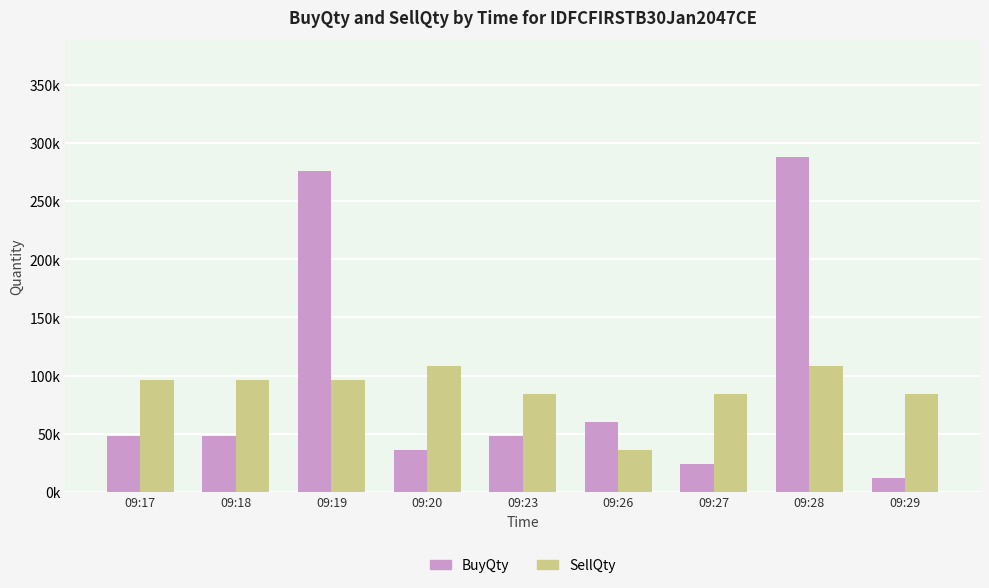

Is it true that SellQty (thousands) equals 108 at 09:20?

True